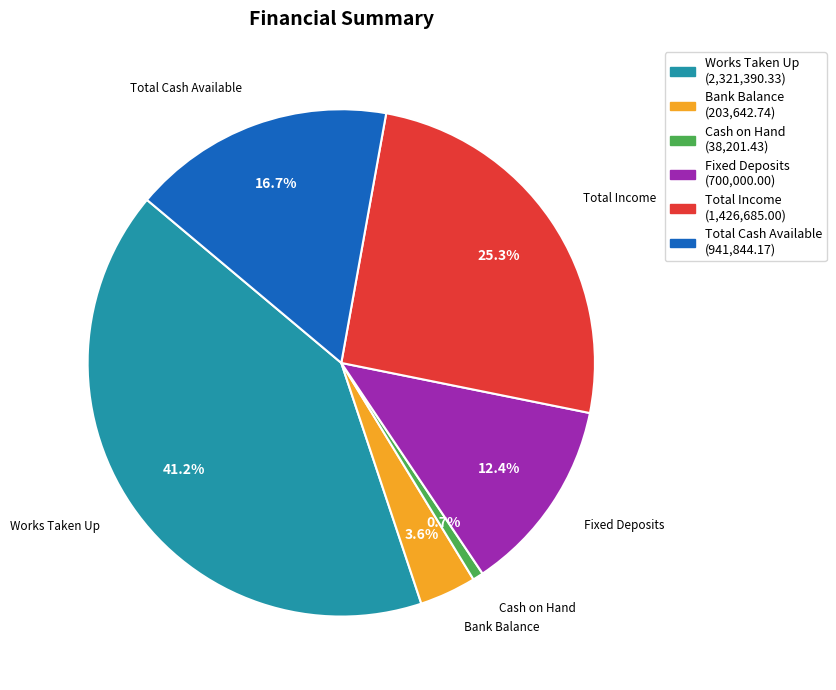

Between Works Taken Up and Cash on Hand, which is larger?

Works Taken Up